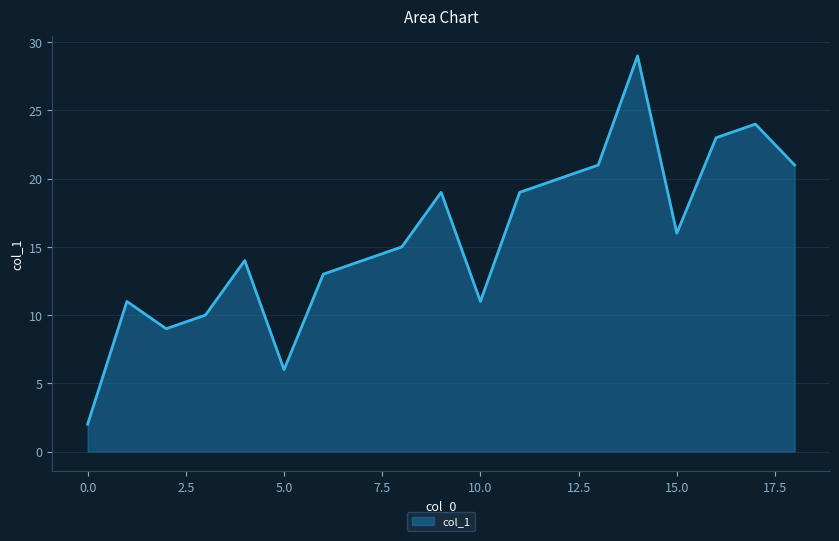

What is the difference between the maximum and minimum values?

27